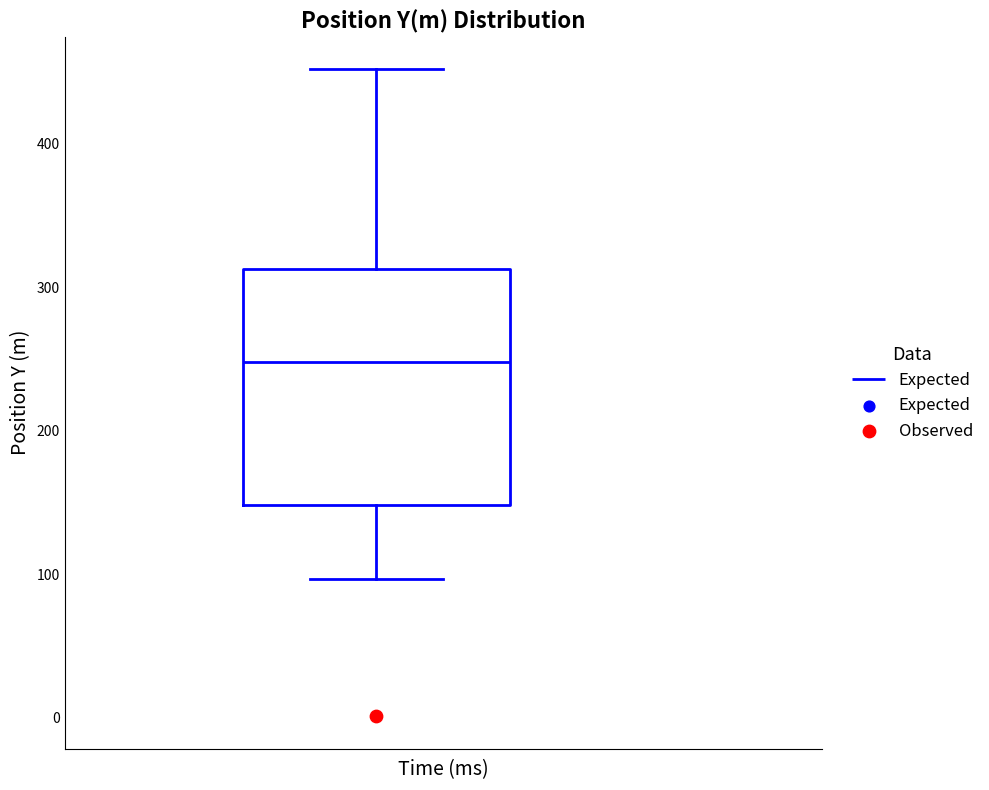

Where is the lower edge of the box on the y-axis? The values are not printed on the chart, so give them approximately, as read against the axis.

150